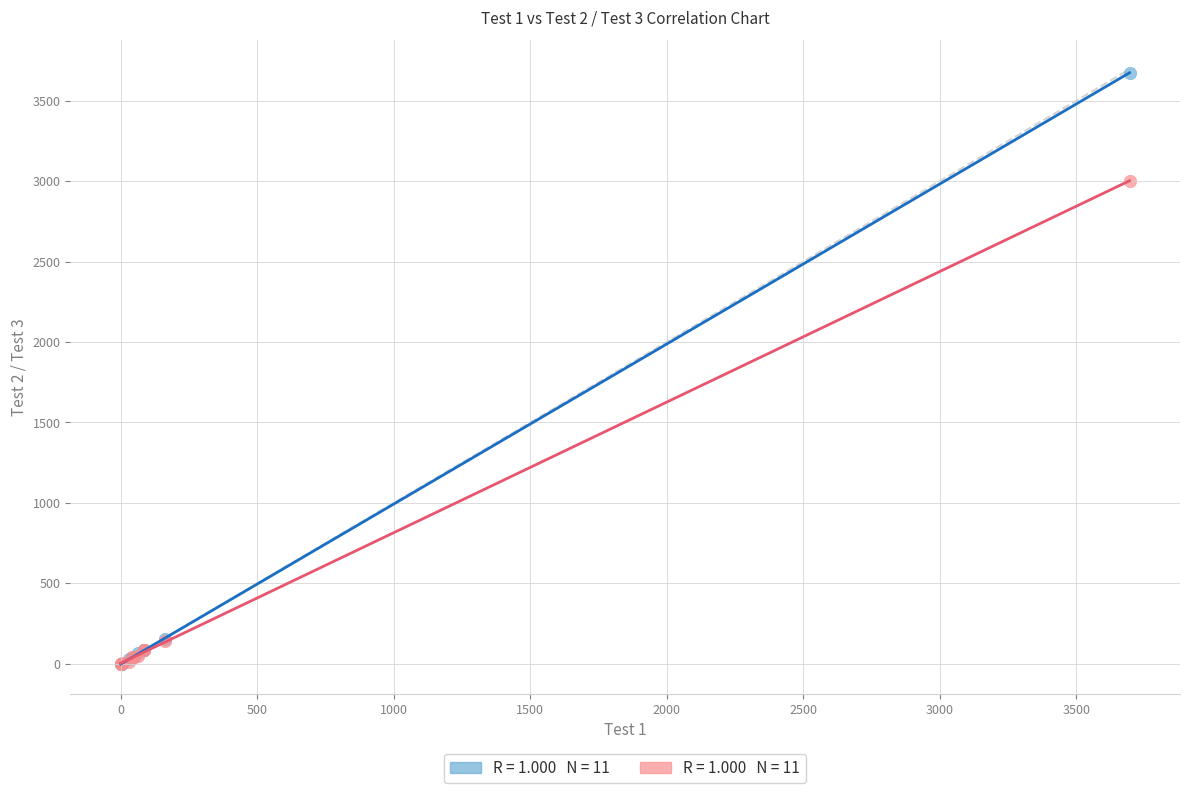

Across all series, what Y value is closest to 1837?

3002.0